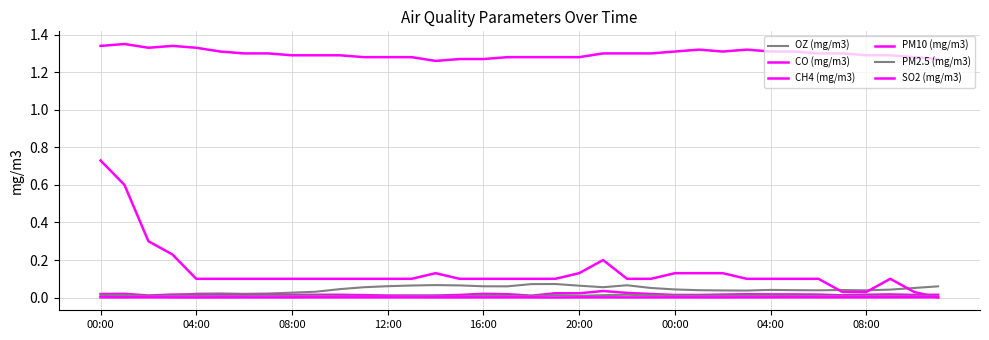

What is the difference between the maximum and minimum values in the CH4 (mg/m3) series?

0.1